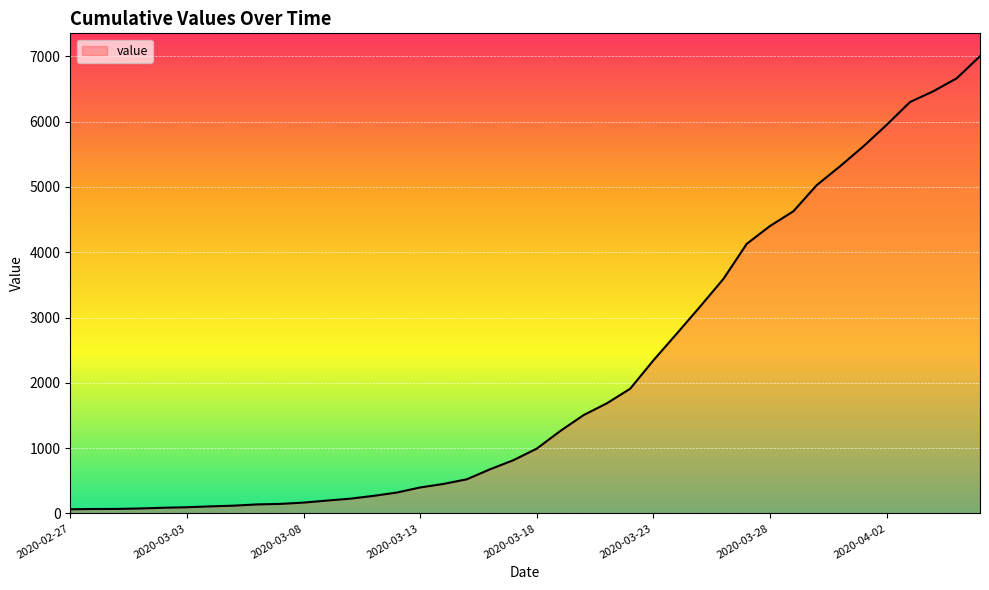

What is the smallest value displayed?

64